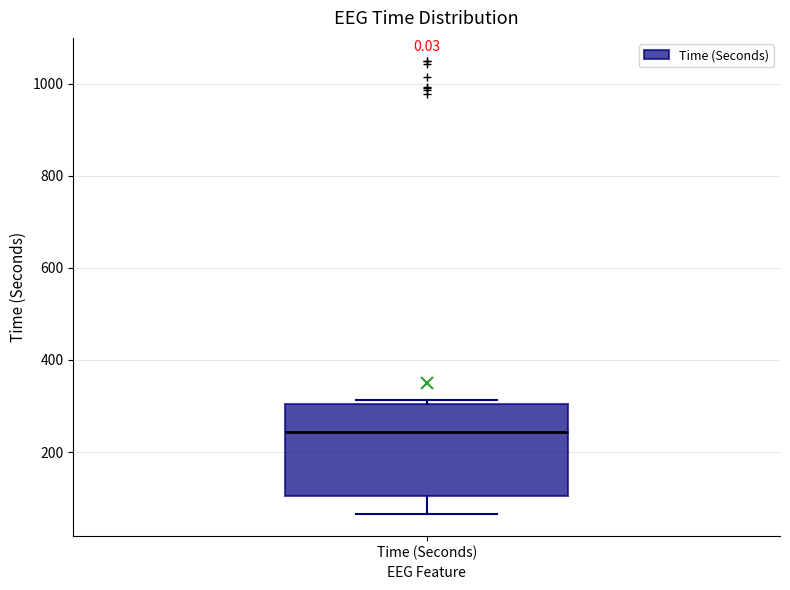

Where does the median line of the box for Time (Seconds) sit on the y-axis? The values are not printed on the chart, so give them approximately, as read against the axis.

240